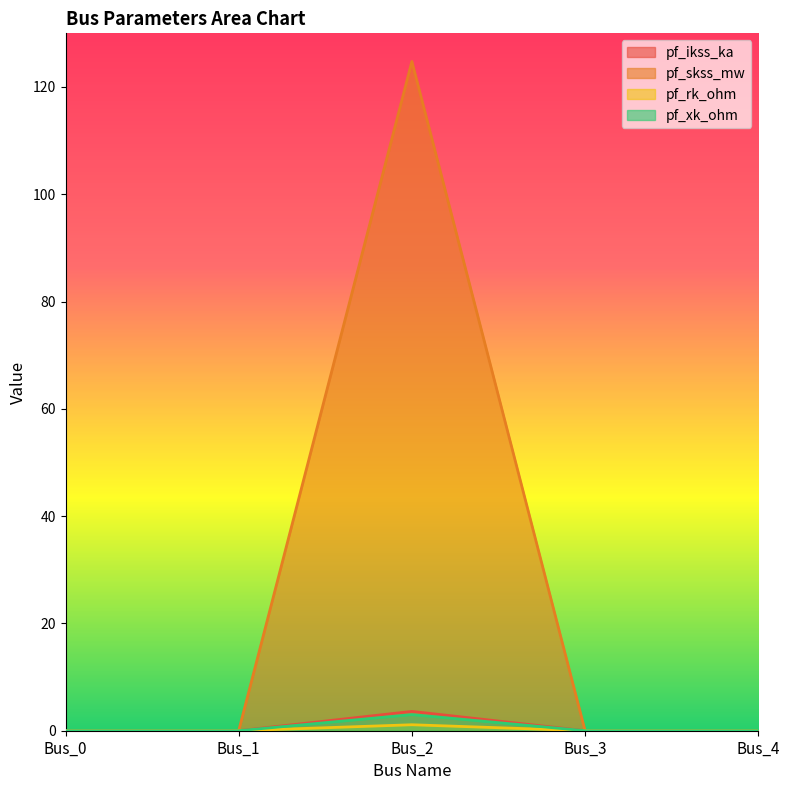

Is it true that pf_xk_ohm equals -2.1 at Bus_1?

False